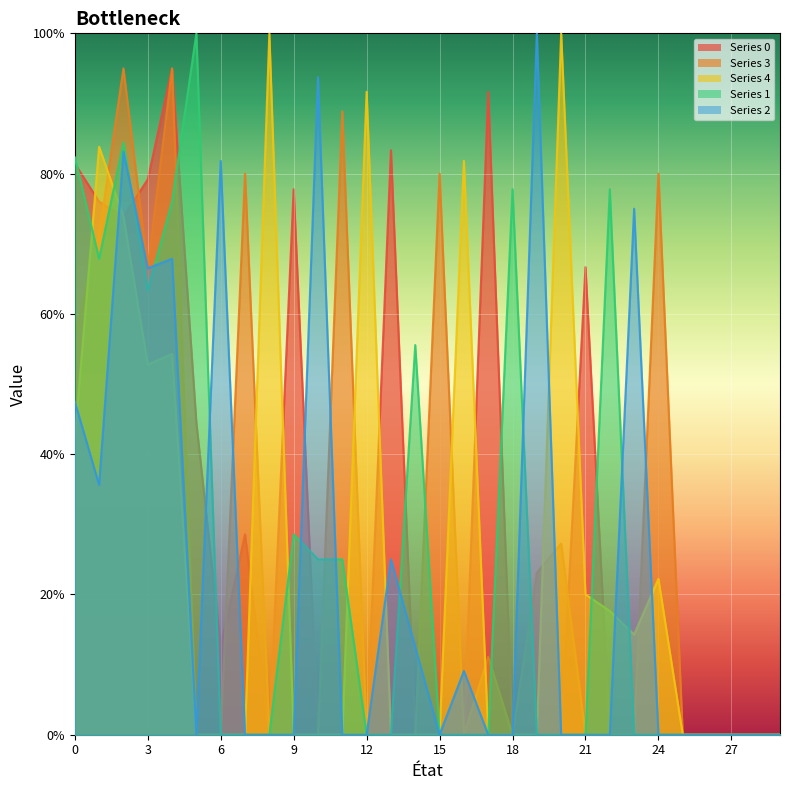

In 2, how many points are lower than both neighbors (excluding endpoints)?

4